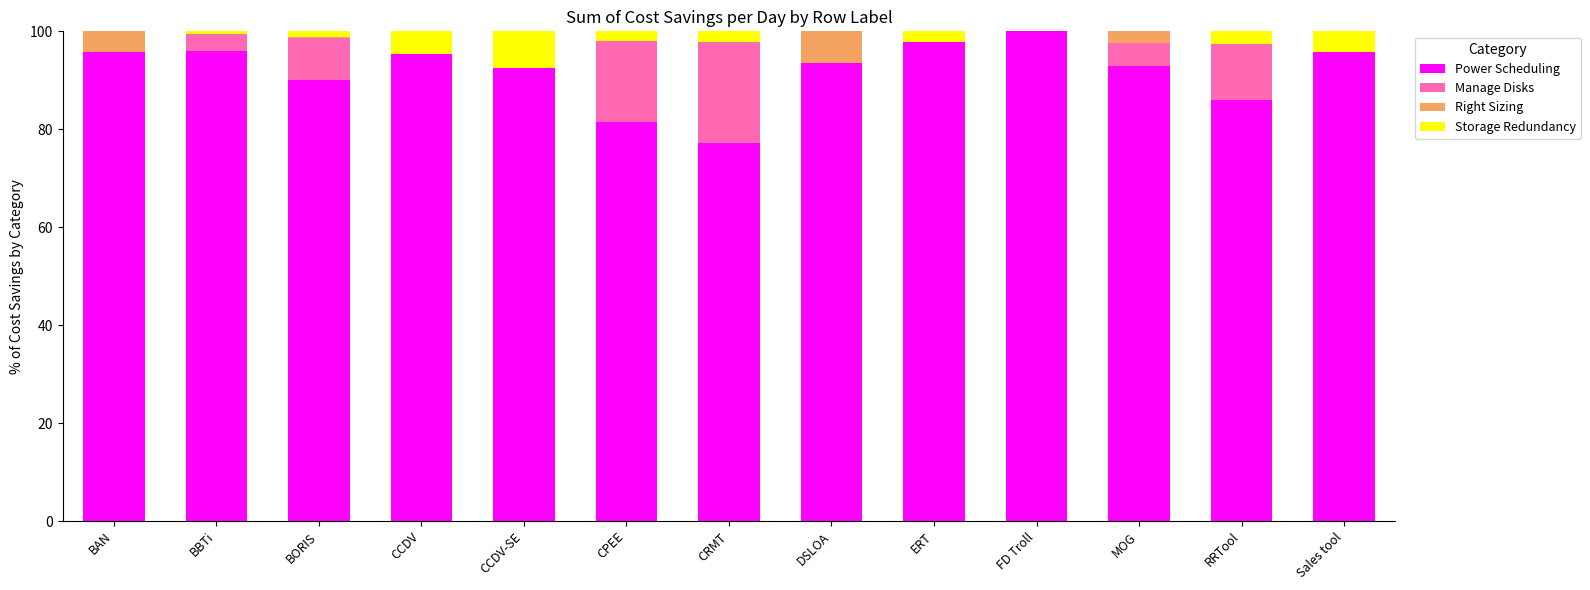

What is the total value across all series at ERT?

100.0